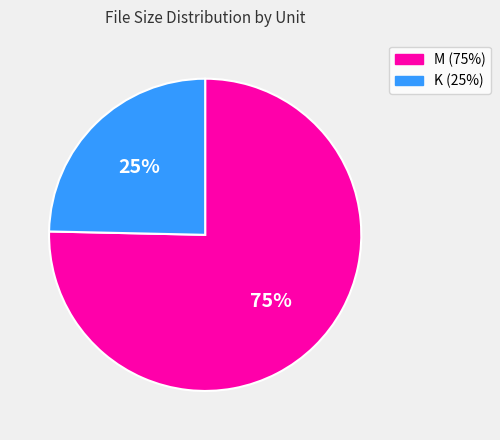

To the nearest percent, what portion does K represent?

25%